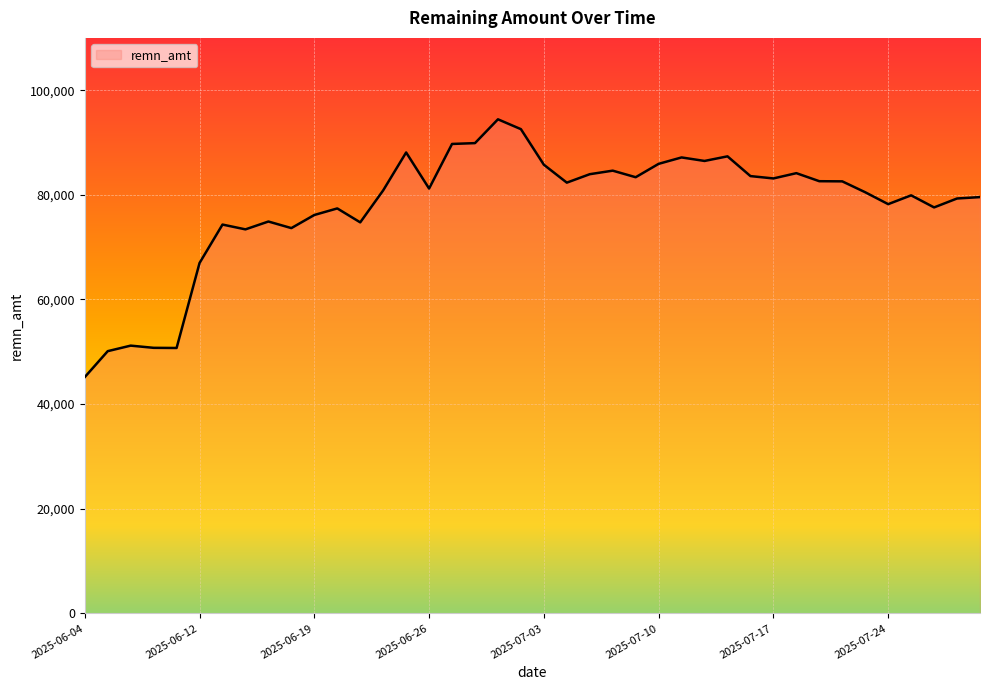

What is the greatest value displayed?

94437